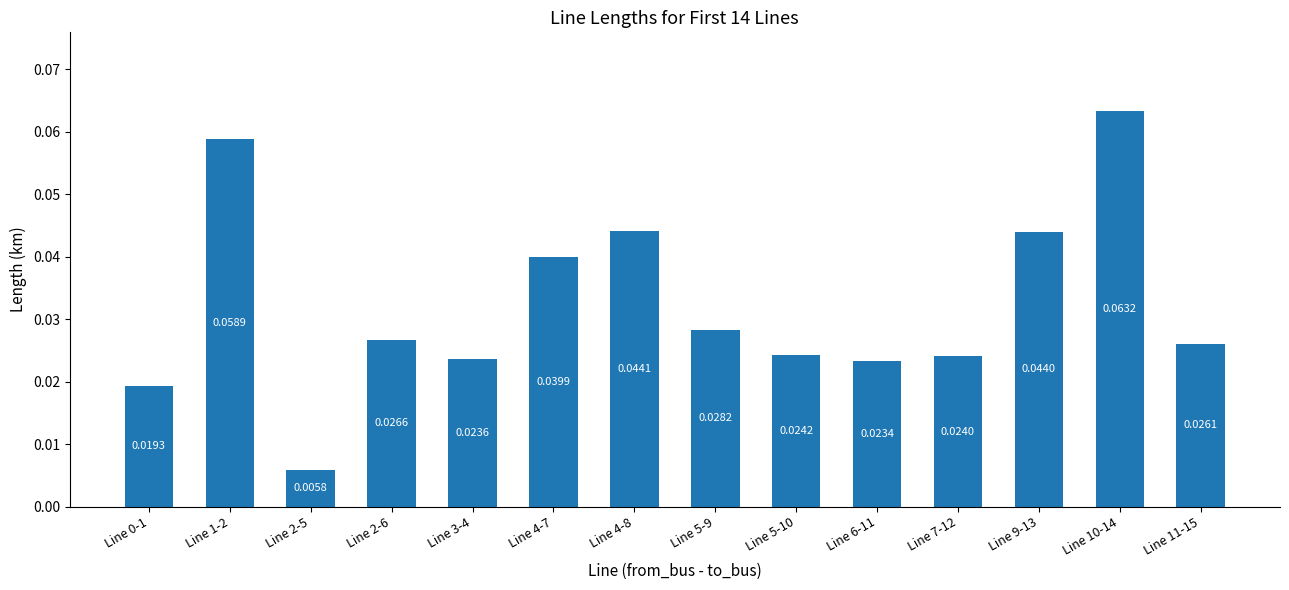

What is the change in value from Line 2-5 to Line 10-14?

+0.1